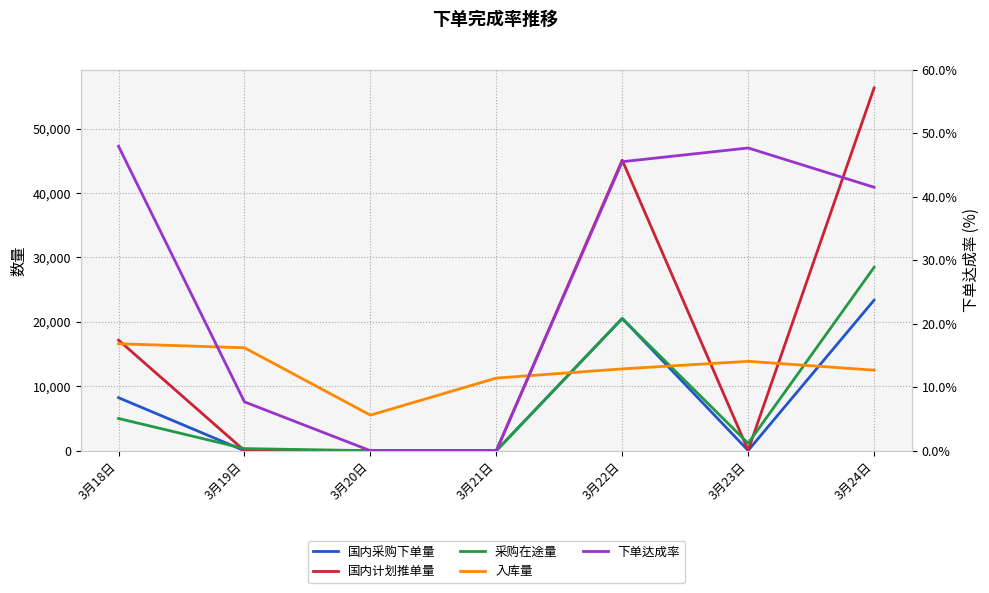

Does the chart have visible grid lines?

Yes